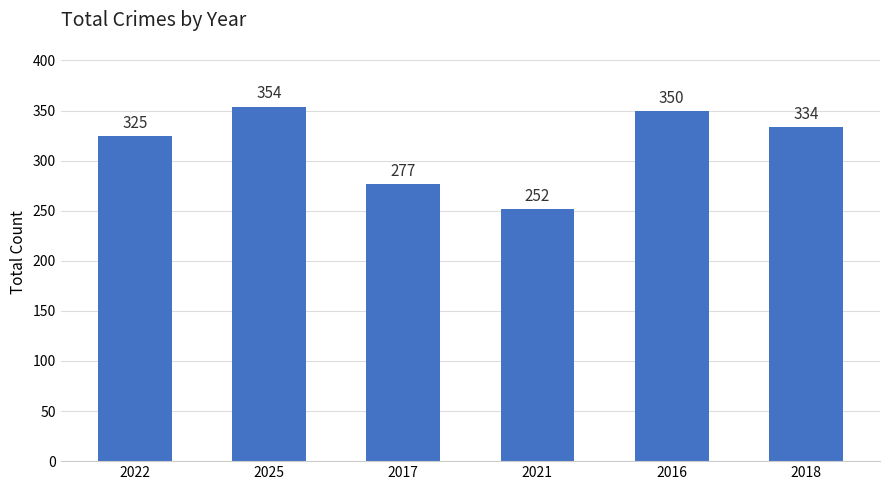

Reading right to left, what are all the values shown in this chart?

2018=334	2016=350	2021=252	2017=277	2025=354	2022=325